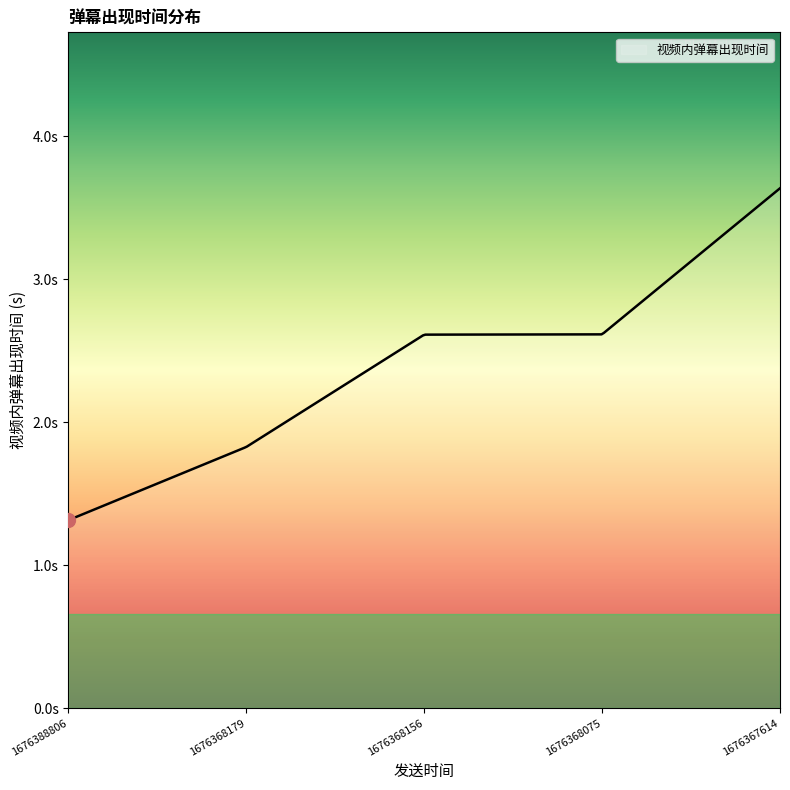

Is this an area chart (filled region under the line)?

Yes